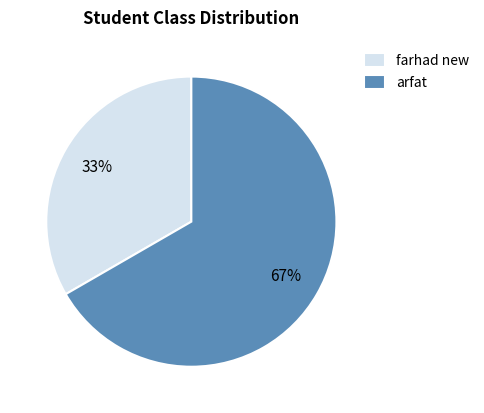

How many segments does this pie chart have?

2